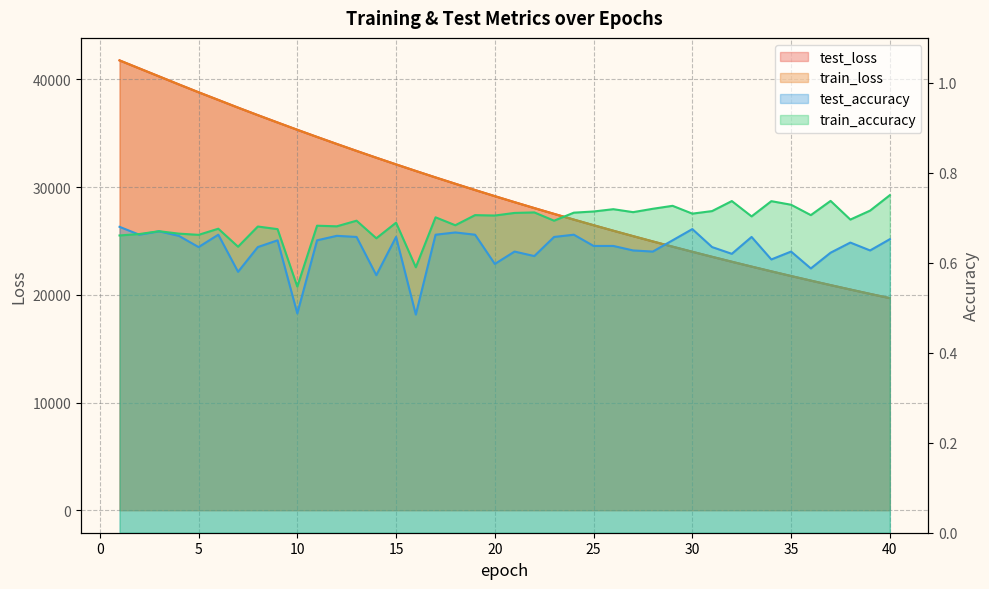

Reading right to left, what are all the values shown in this chart?

test_loss: 40=19695.5	39=20091.6	38=20495.6	37=20905.2	36=21324.0	35=21750.0	34=22184.0	33=22626.6	32=23076.3	31=23535.2	30=24002.2	29=24477.4	28=24962.0	27=25455.2	26=25957.5	25=26469.2	24=26989.8	23=27520.7	22=28059.2	21=28608.6	20=29167.9	19=29736.9	18=30317.7	17=30905.8	16=31506.0	15=32117.0	14=32736.7	13=33369.1	12=34012.5	11=34665.9	10=35329.2	9=36007.9	8=36691.1	7=37388.1	6=38103.0	5=38814.7	4=39546.0	3=40289.2	2=41031.1	1=41775.0
train_loss: 40=19695.0	39=20091.0	38=20494.9	37=20904.6	36=21323.3	35=21749.2	34=22183.4	33=22626.0	32=23075.5	31=23534.5	30=24001.7	29=24476.8	28=24961.4	27=25454.6	26=25956.8	25=26468.6	24=26989.2	23=27519.9	22=28058.5	21=28607.9	20=29167.0	19=29736.3	18=30317.1	17=30905.2	16=31505.2	15=32116.4	14=32736.0	13=33368.5	12=34011.7	11=34665.0	10=35328.6	9=36007.1	8=36690.4	7=37387.9	6=38101.6	5=38814.0	4=39545.4	3=40288.4	2=41030.5	1=41773.0
test_accuracy: 40=0.7	39=0.6	38=0.6	37=0.6	36=0.6	35=0.6	34=0.6	33=0.7	32=0.6	31=0.6	30=0.7	29=0.7	28=0.6	27=0.6	26=0.6	25=0.6	24=0.7	23=0.7	22=0.6	21=0.6	20=0.6	19=0.7	18=0.7	17=0.7	16=0.5	15=0.7	14=0.6	13=0.7	12=0.7	11=0.6	10=0.5	9=0.7	8=0.6	7=0.6	6=0.7	5=0.6	4=0.7	3=0.7	2=0.7	1=0.7
train_accuracy: 40=0.8	39=0.7	38=0.7	37=0.7	36=0.7	35=0.7	34=0.7	33=0.7	32=0.7	31=0.7	30=0.7	29=0.7	28=0.7	27=0.7	26=0.7	25=0.7	24=0.7	23=0.7	22=0.7	21=0.7	20=0.7	19=0.7	18=0.7	17=0.7	16=0.6	15=0.7	14=0.7	13=0.7	12=0.7	11=0.7	10=0.5	9=0.7	8=0.7	7=0.6	6=0.7	5=0.7	4=0.7	3=0.7	2=0.7	1=0.7